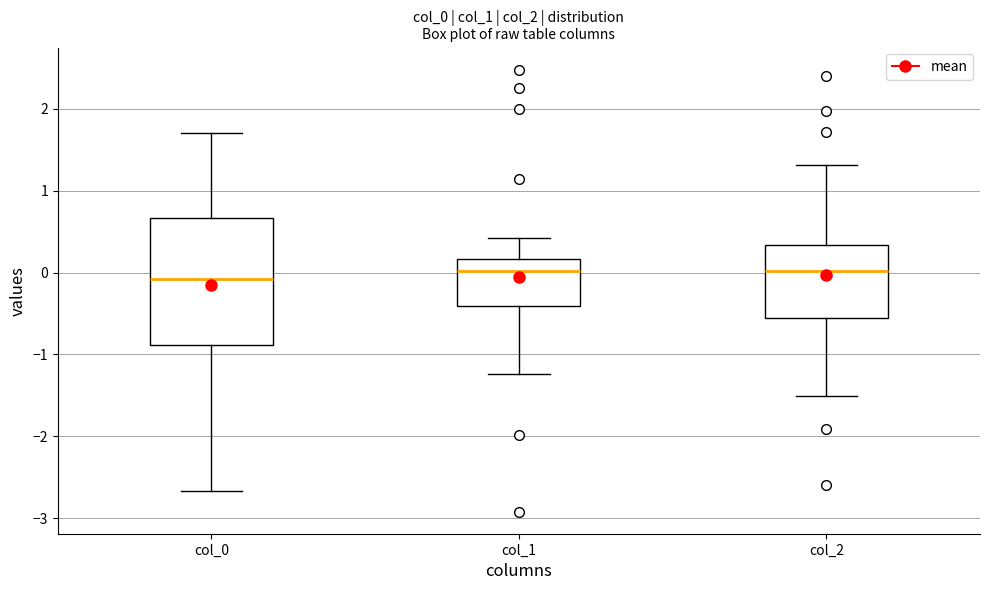

Where does the lower whisker of the box for col_1 end on the y-axis? The values are not printed on the chart, so give them approximately, as read against the axis.

-1.2